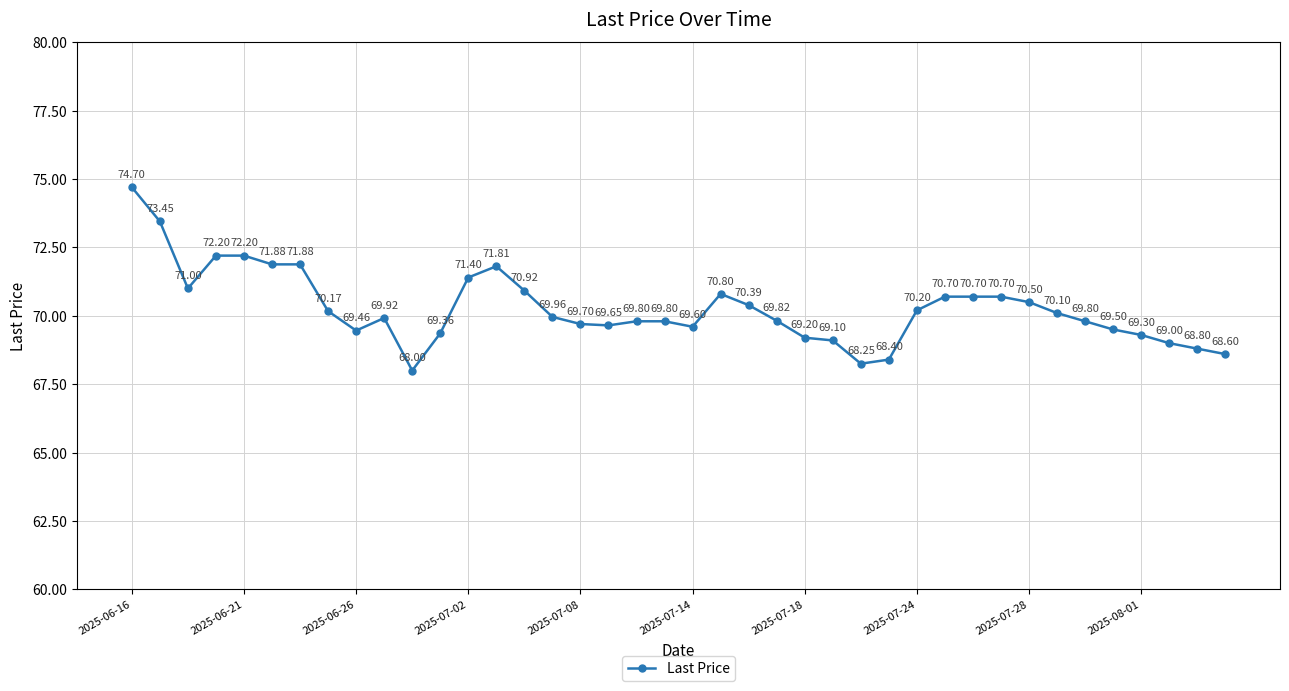

What is the sum of all values?

2810.7